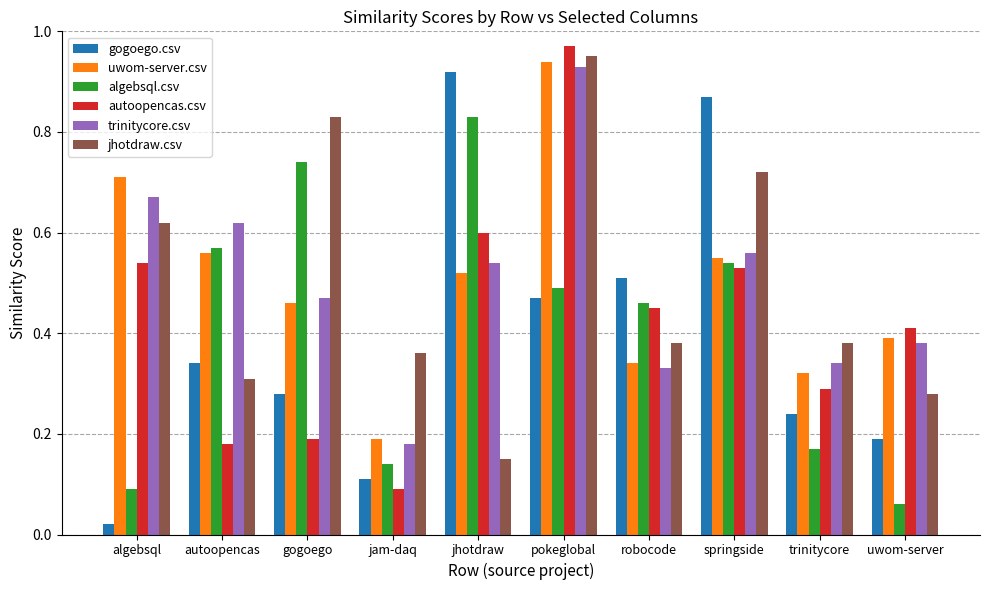

What are all the series names shown in the legend?

gogoego.csv, uwom-server.csv, algebsql.csv, autoopencas.csv, trinitycore.csv, jhotdraw.csv